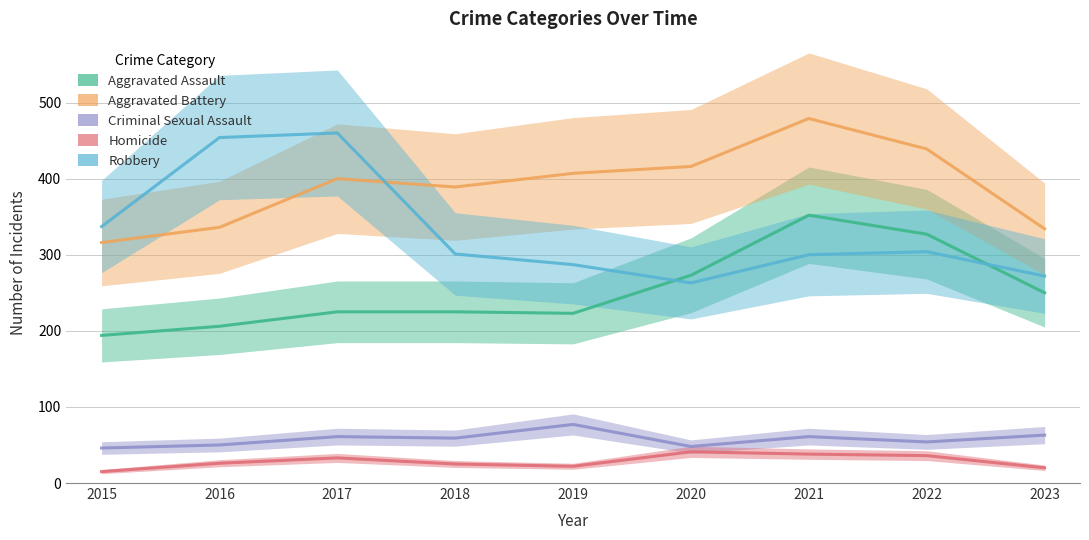

What is the minimum value for Aggravated Assault?

194